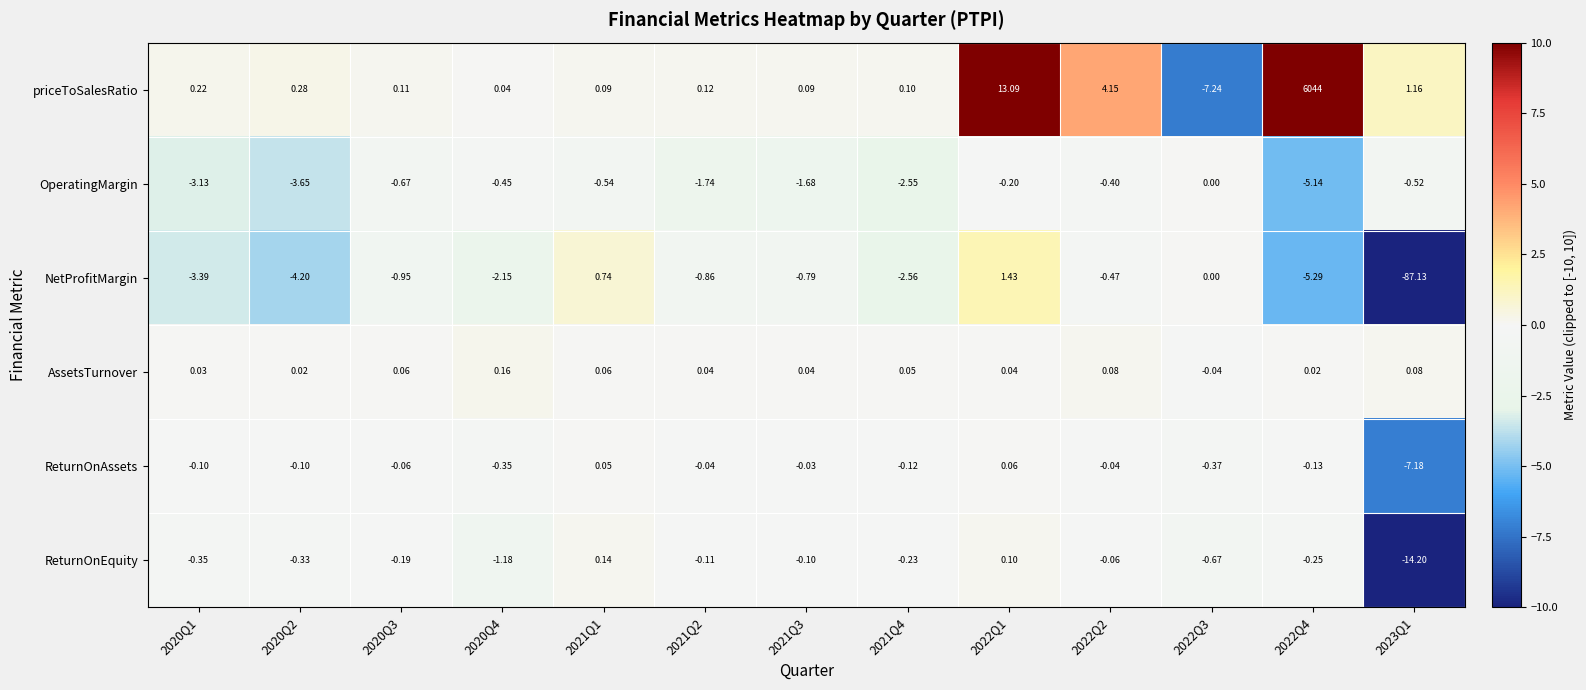

List the series in order of their peak value, lowest first.

OperatingMargin, ReturnOnAssets, ReturnOnEquity, AssetsTurnover, NetProfitMargin, priceToSalesRatio